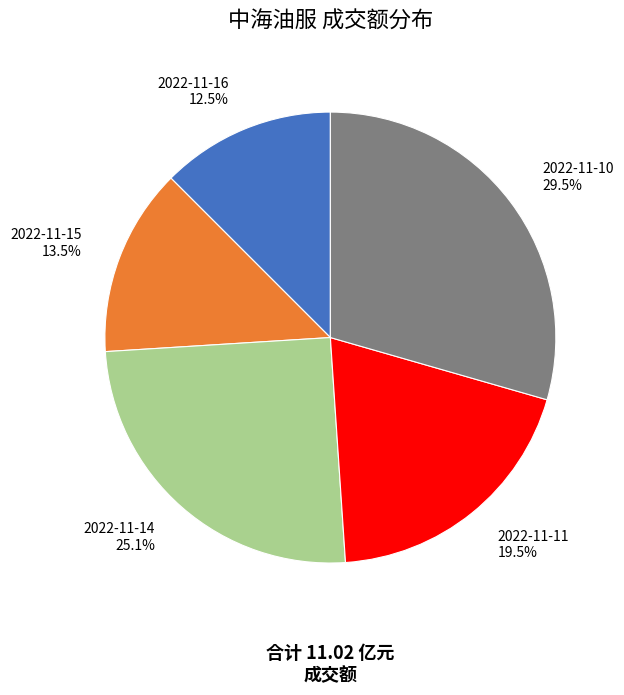

Do 2022-11-11 and 2022-11-15 together represent more than half of the pie?

No